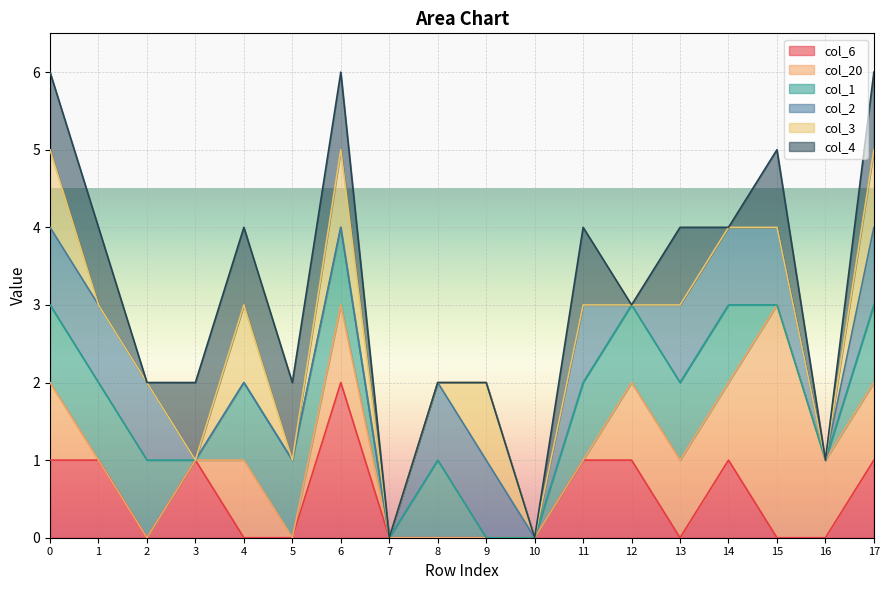

How many categories are shown in the chart?

18